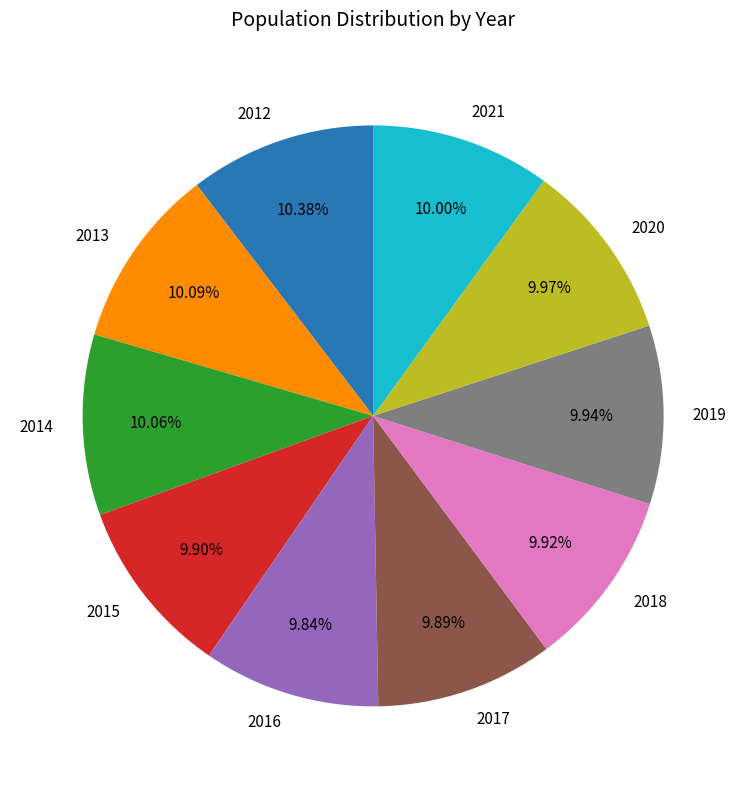

How many segments does this pie chart have?

10